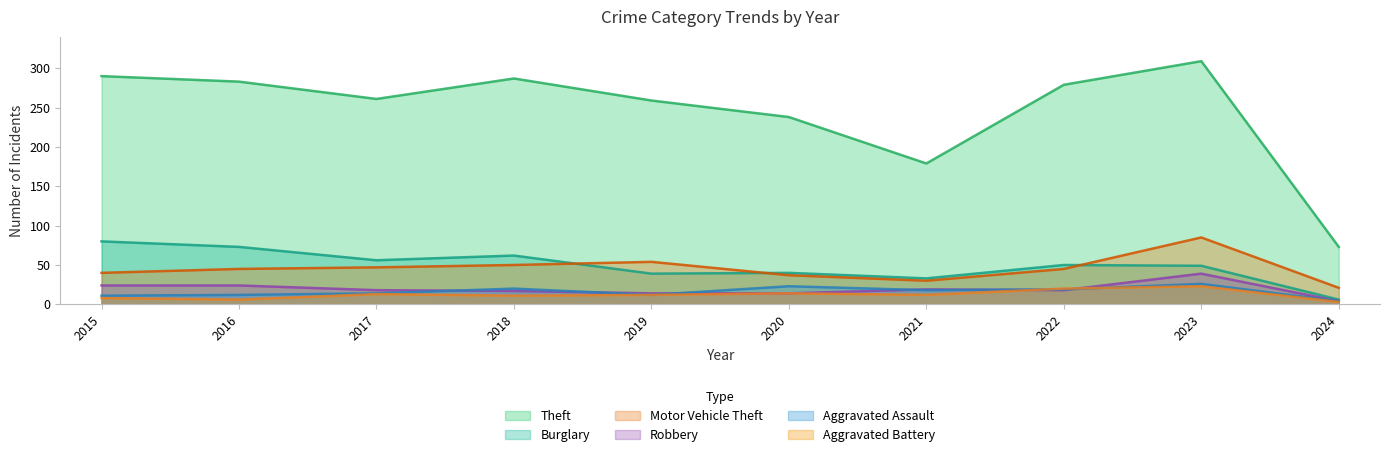

Does the chart display data point markers on the line(s)?

No